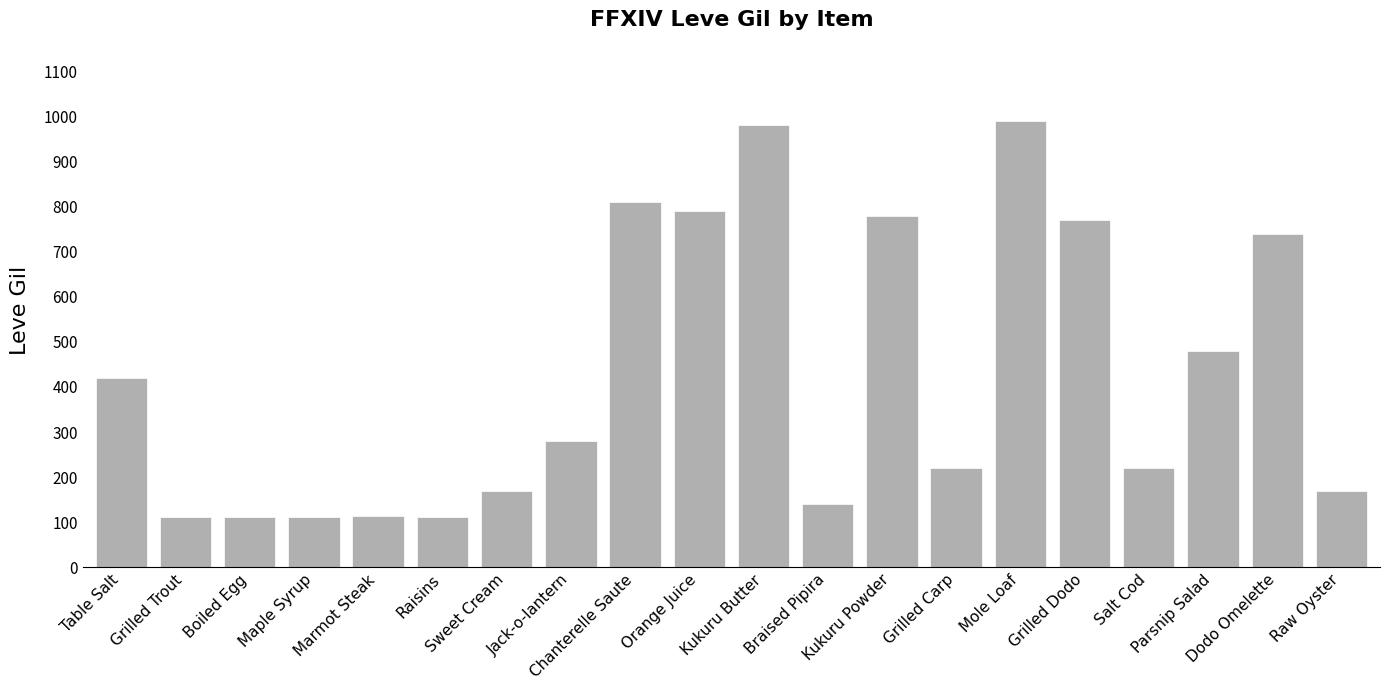

What is the greatest value displayed?

990